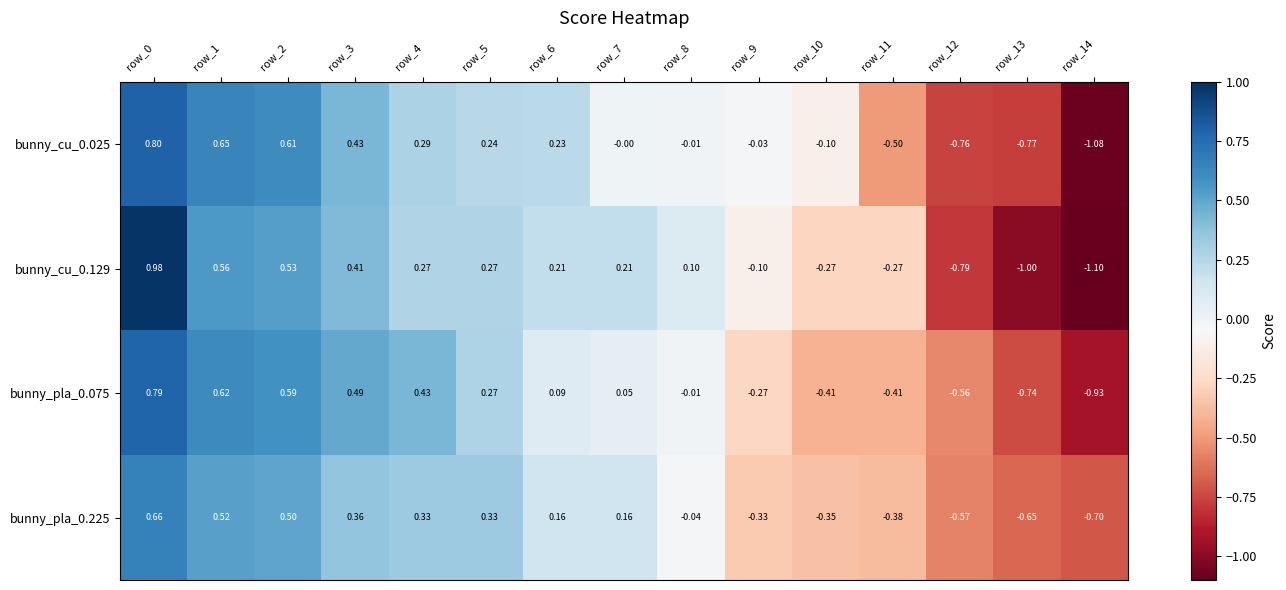

Is the value of bunny_pla_0.225 at row_2 greater than the value of bunny_pla_0.075 at row_7?

Yes